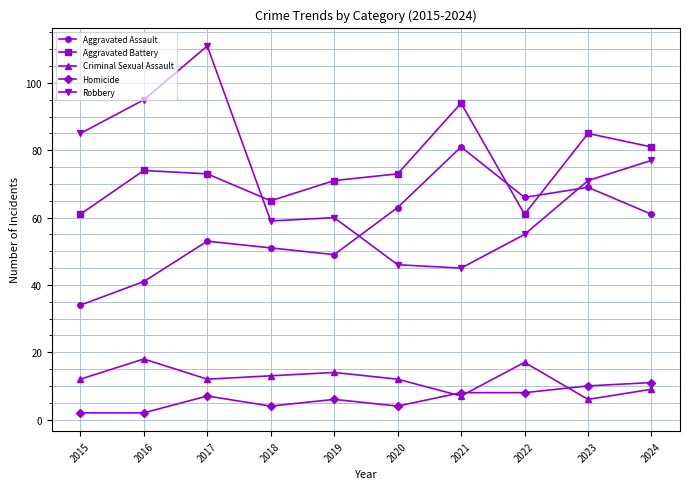

At which label does Aggravated Battery first exceed 73?

2016